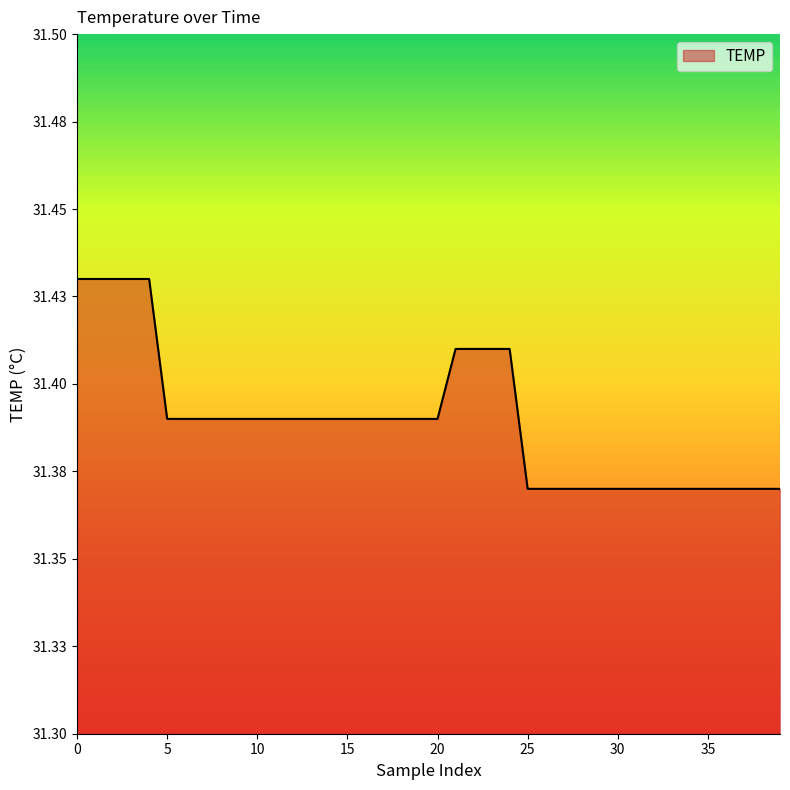

Does the chart display data point markers on the line(s)?

No